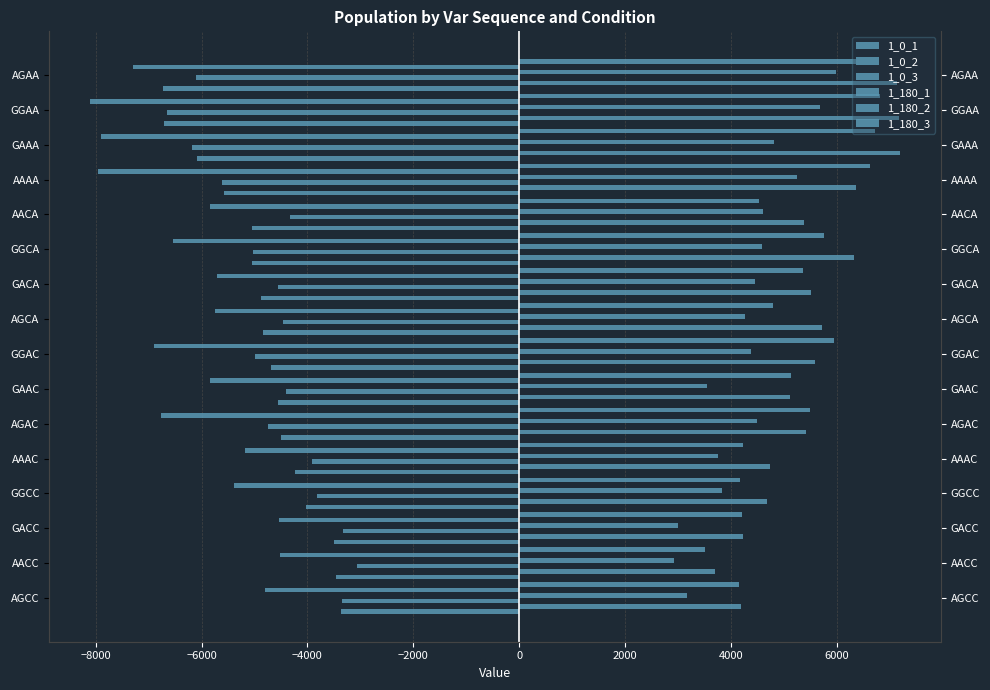

Is the value of 1_180_2 at AAAC greater than the value of 1_0_3 at GAAC?

No